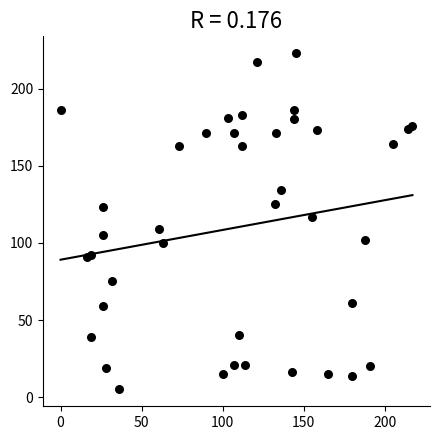

What is the range of X values (max minus min)?

217